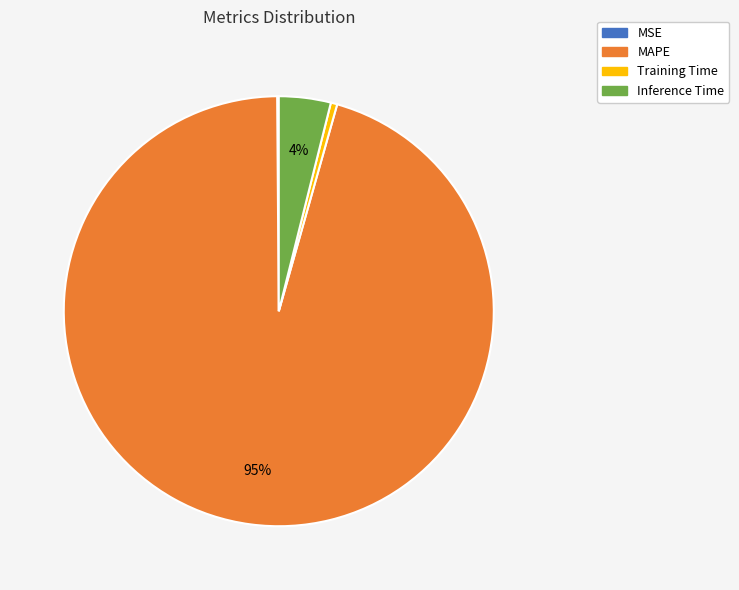

Do Inference Time and Training Time together represent more than half of the pie?

No